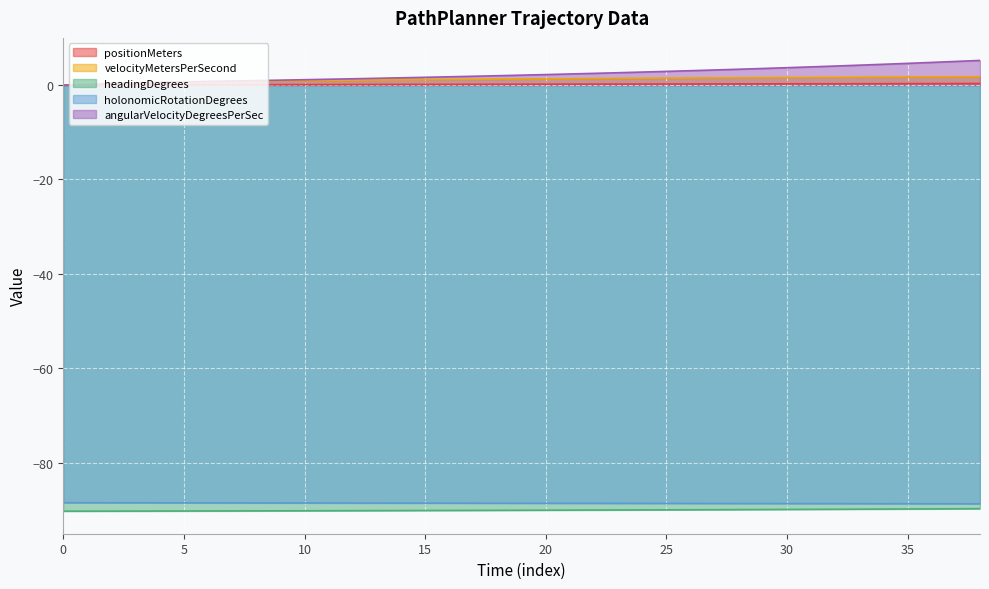

What is the total value across all series at 12?

-176.3